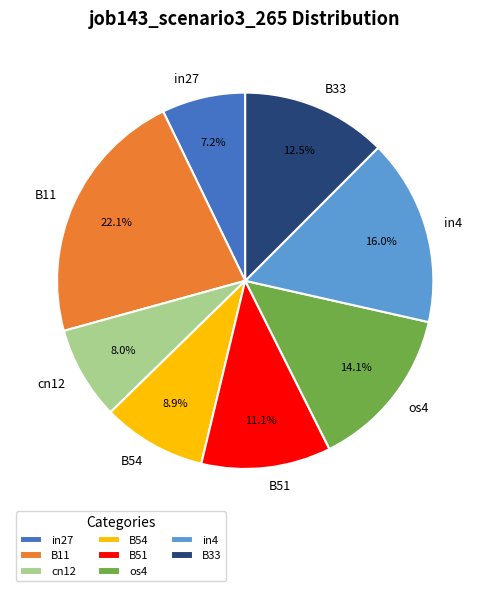

To the nearest percent, what portion does os4 represent?

14%